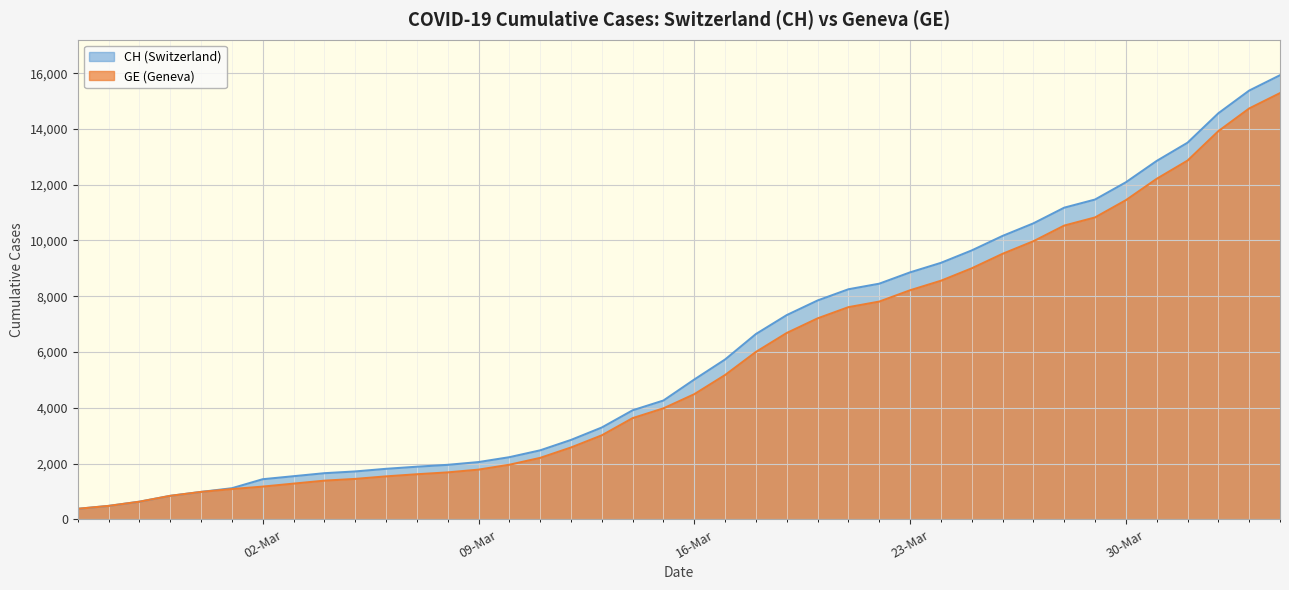

Is the value of GE at 2020-02-29 greater than the value of CH at 2020-04-03?

No